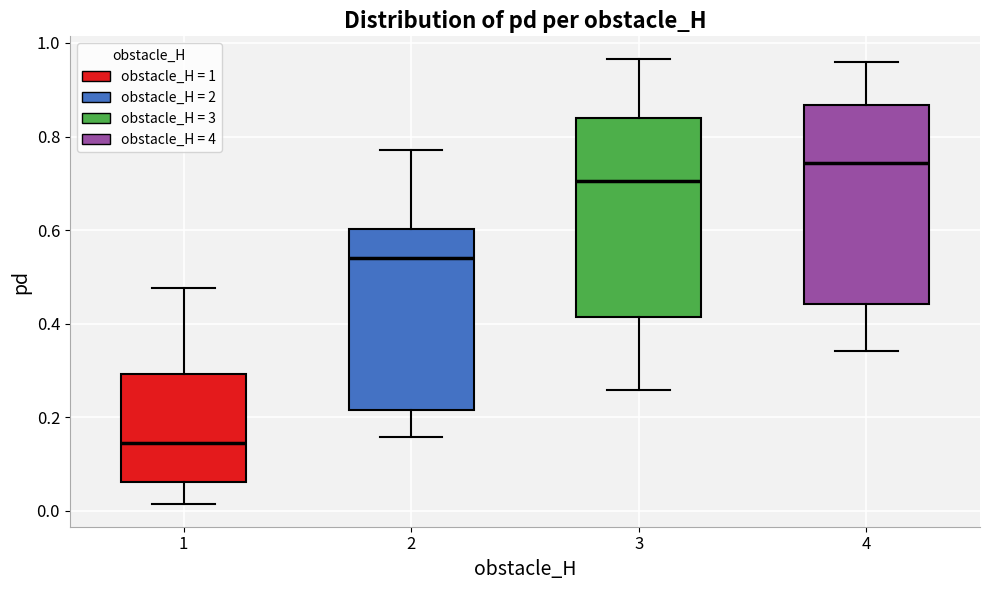

Which box's median line is the highest?

4